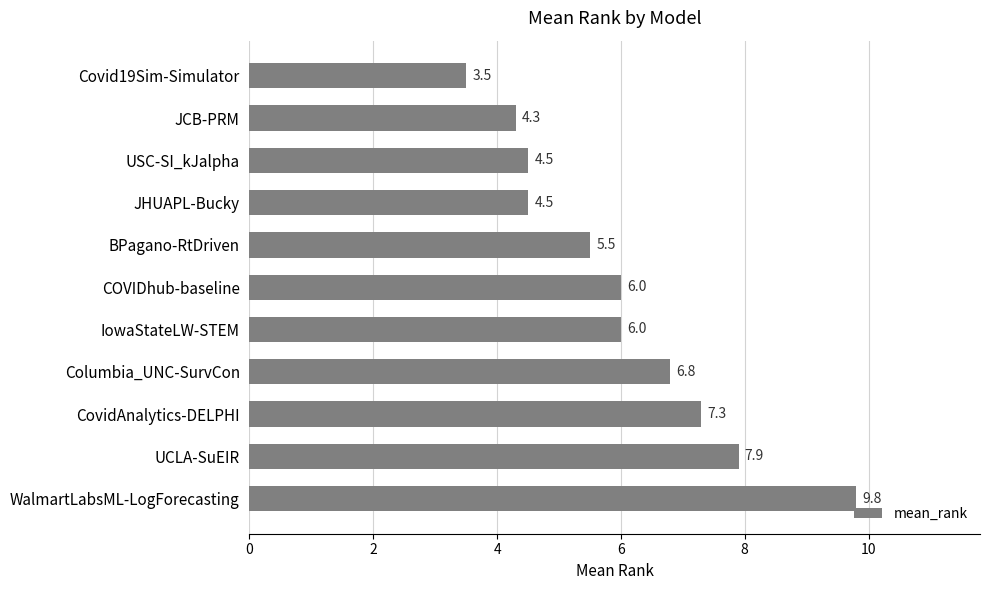

Which category has the highest value across all series?

WalmartLabsML-LogForecasting